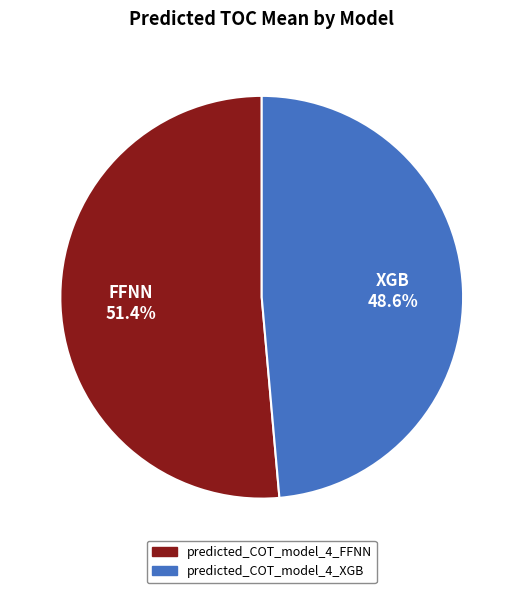

The predicted_COT_model_4_XGB slice represents 49% of the pie. True or false?

True